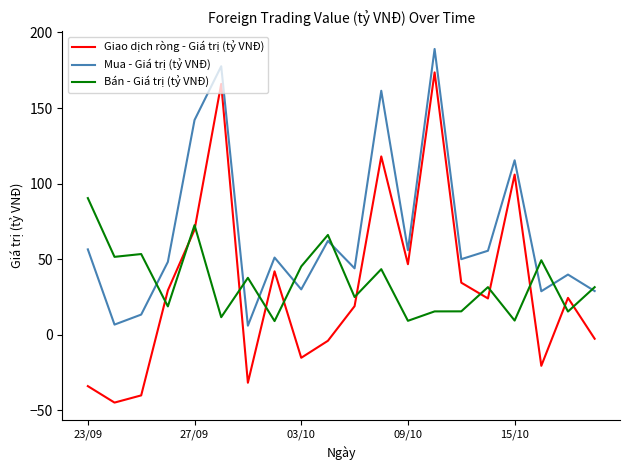

Which series has the largest total across all categories?

Mua - Giá trị (tỷ VNĐ)